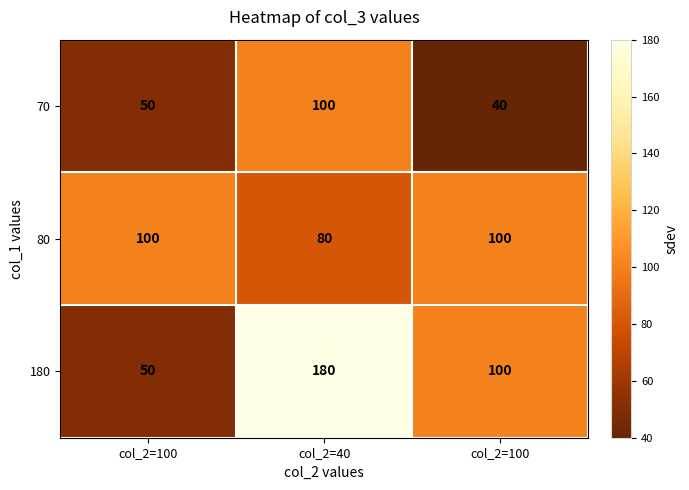

Reading left to right, extract all data points from this chart.

70: col_2=100=50	col_2=40=100	col_2=100=40
80: col_2=100=100	col_2=40=80	col_2=100=100
180: col_2=100=50	col_2=40=180	col_2=100=100